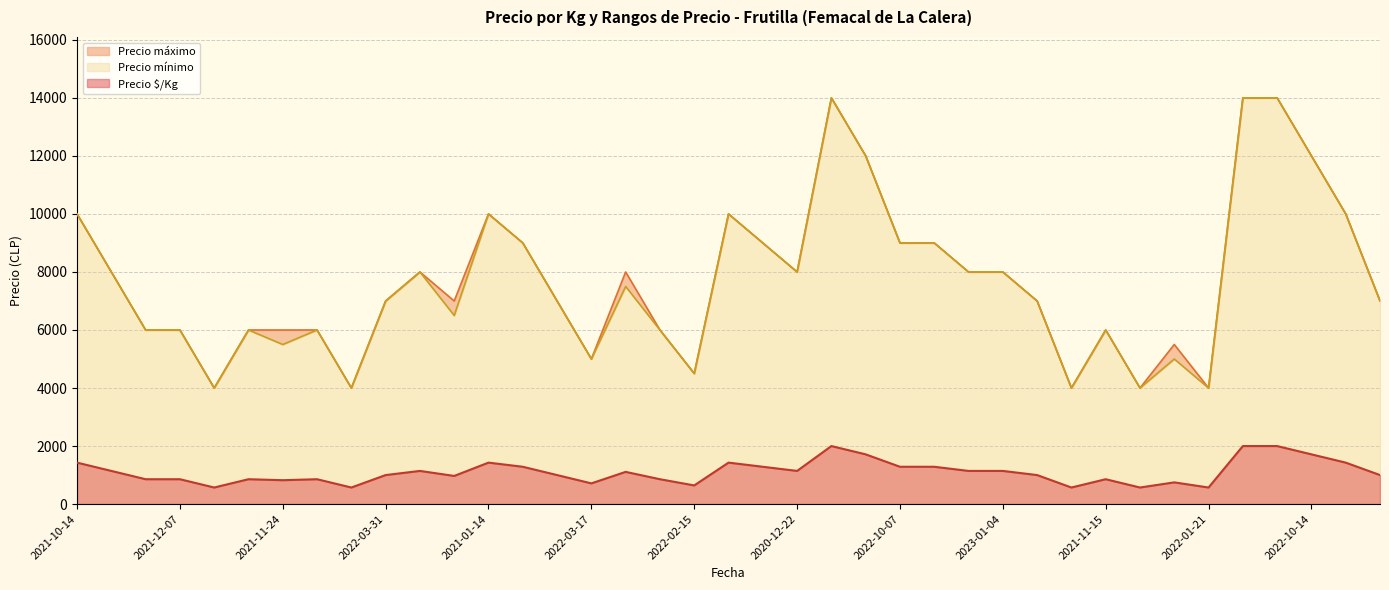

What is the maximum value for Precio $/Kg?

2000